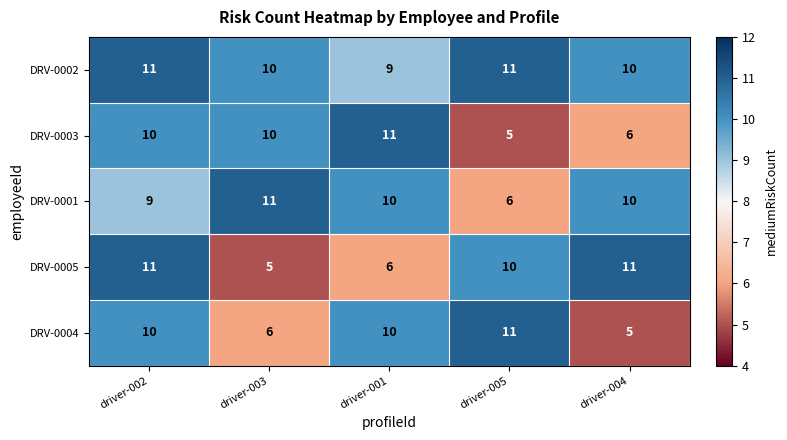

How many data points does each series have?

5